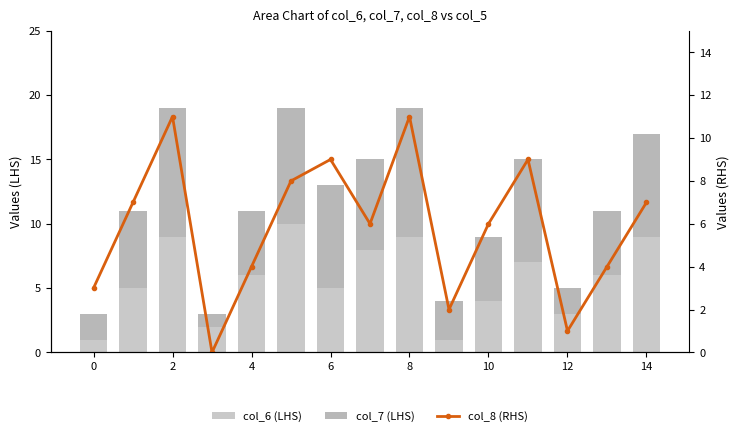

What is the spread (max minus min) of values at 6?

4